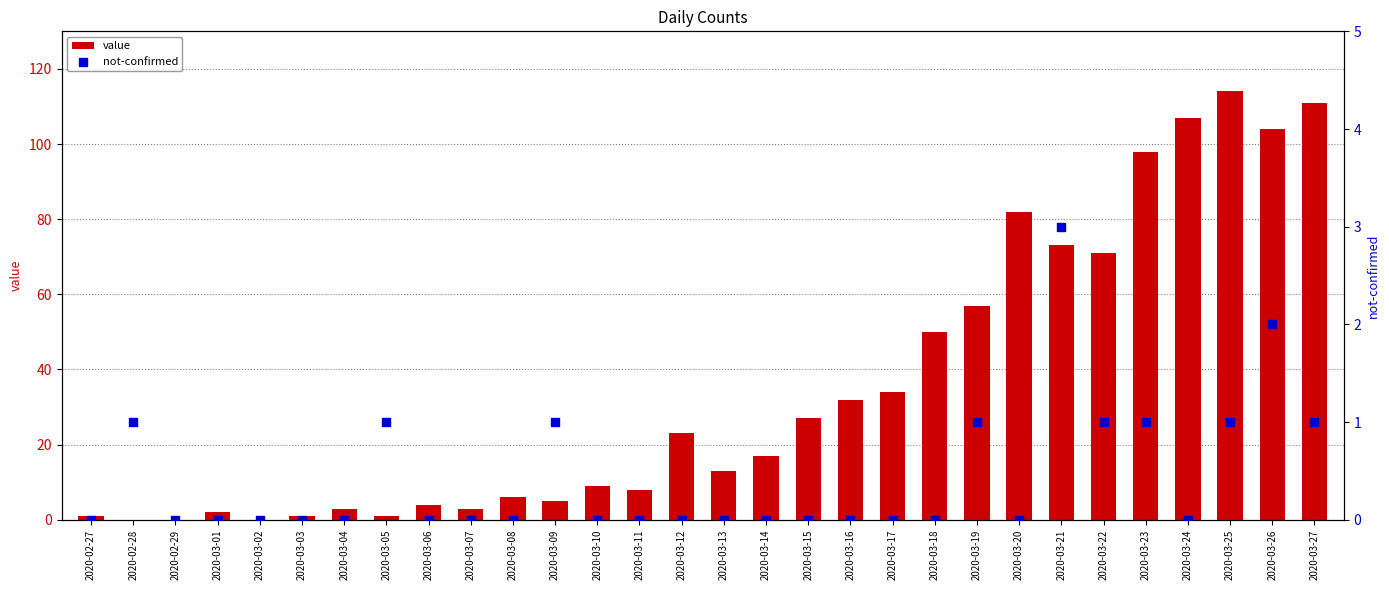

Which series has the largest total across all categories?

value